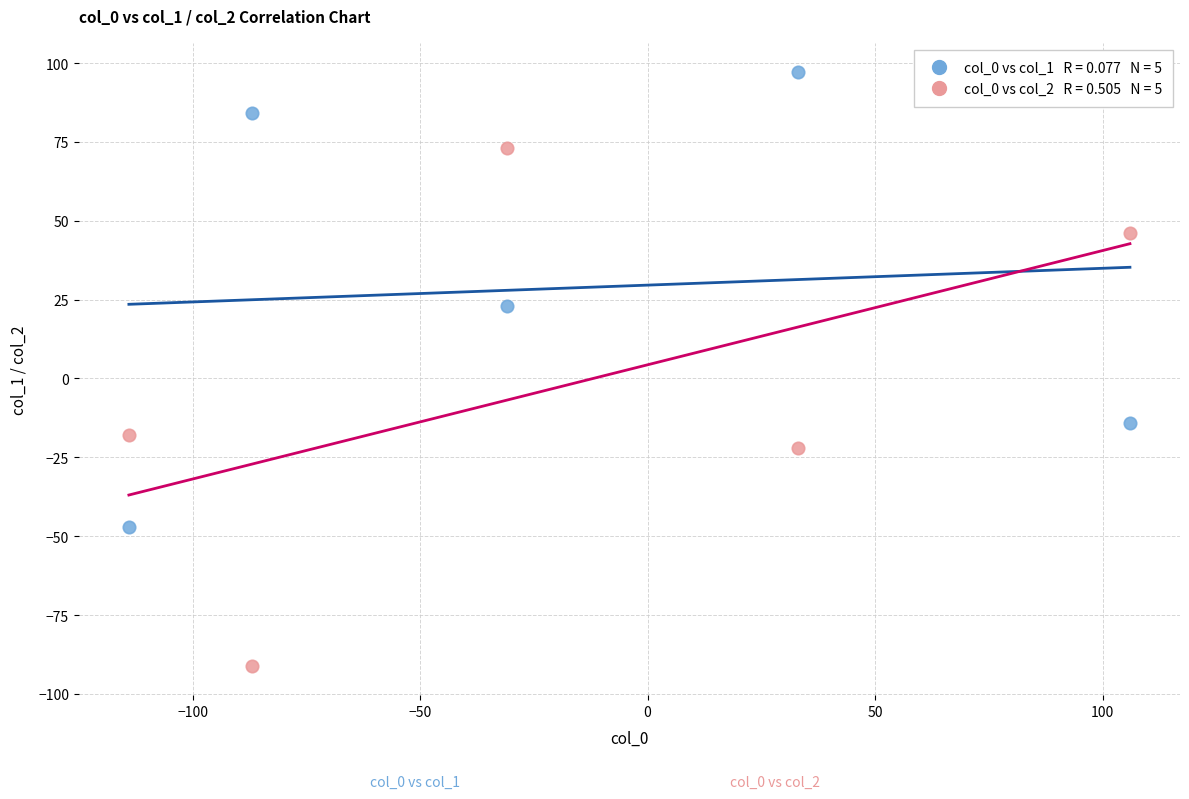

Across all series, what Y value is closest to 3?

-14